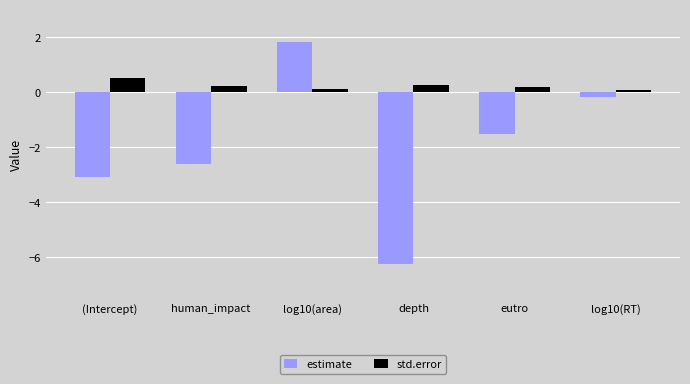

The value of std.error at eutro is 0.2. True or false?

True